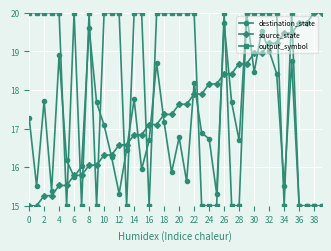

How many series are shown in this chart?

3